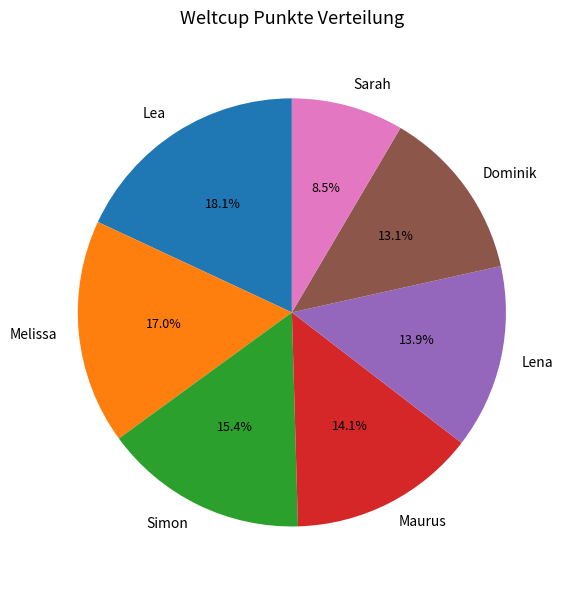

Which slice is the smallest?

Sarah